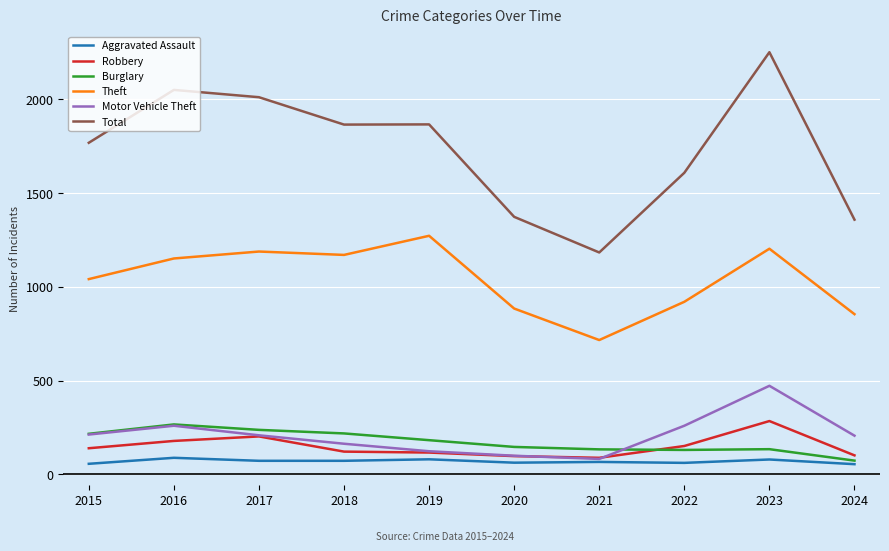

True or false: Total and Burglary cross at least once.

False